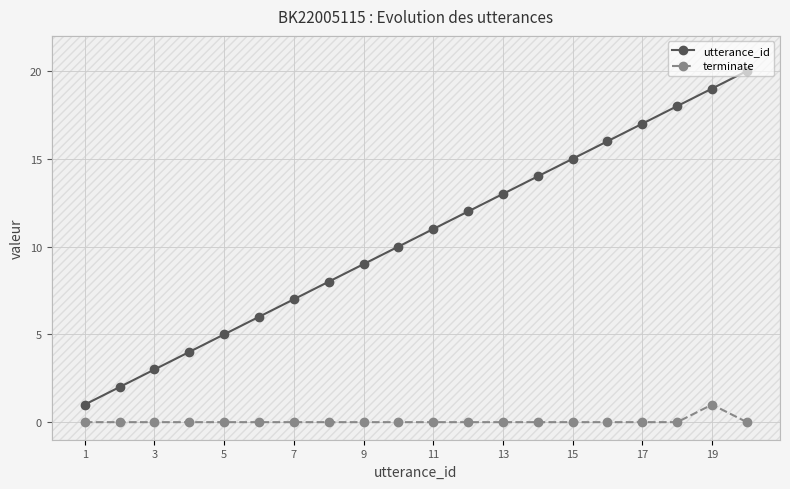

True or false: utterance_id and terminate intersect in this chart.

False